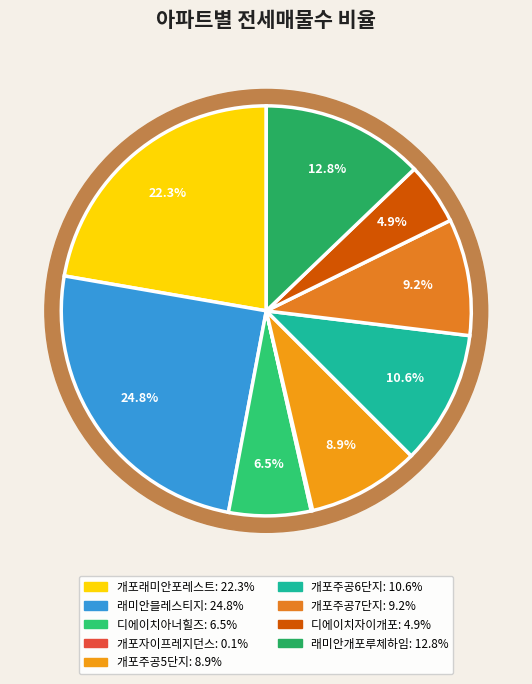

Between 래미안개포루체하임 and 개포주공5단지, which is larger?

래미안개포루체하임